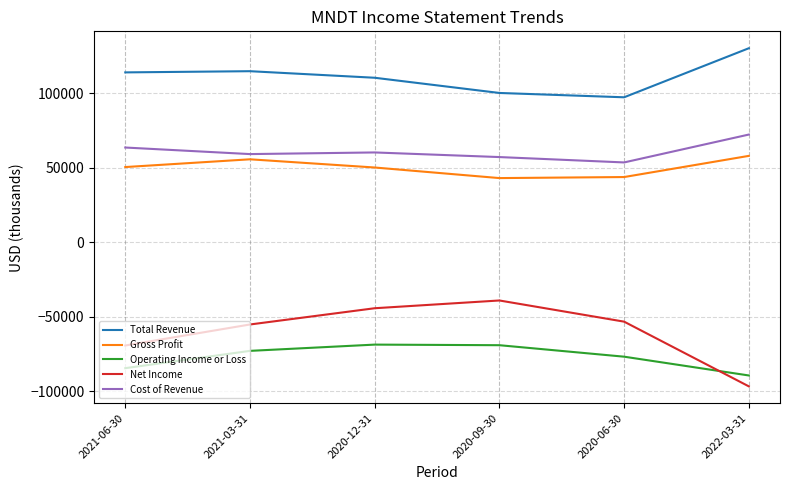

What is the total value across all series at 2020-09-30?

92000